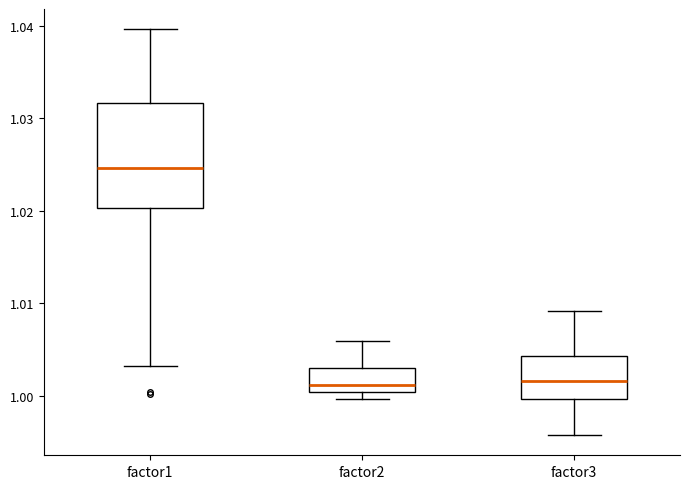

Where is the lower edge of the box for factor3 on the y-axis? The values are not printed on the chart, so give them approximately, as read against the axis.

1.000